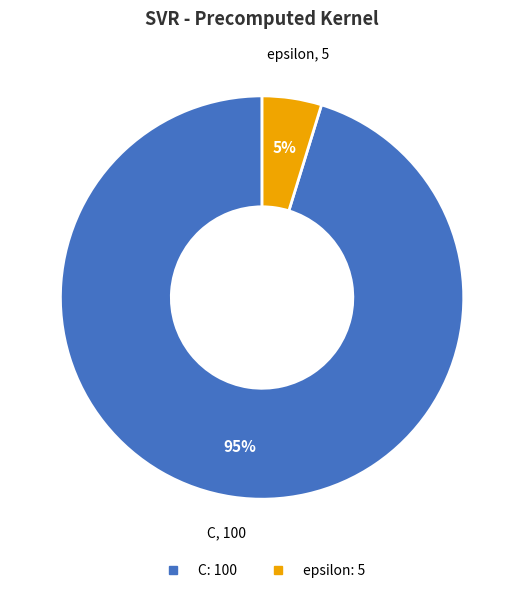

Does any single category account for the majority?

Yes